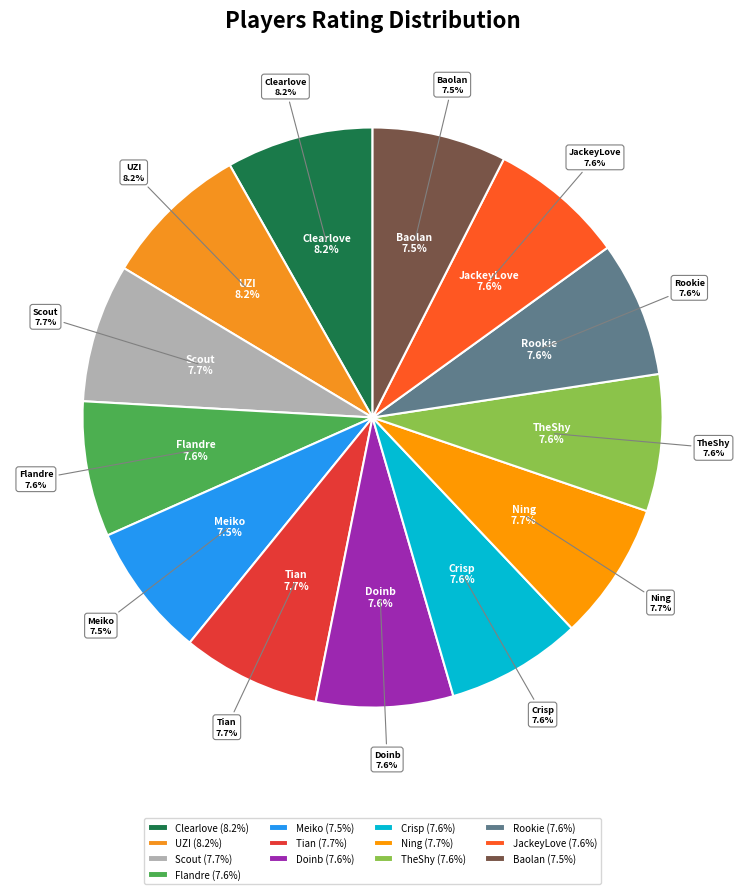

Which slice is the largest?

Clearlove